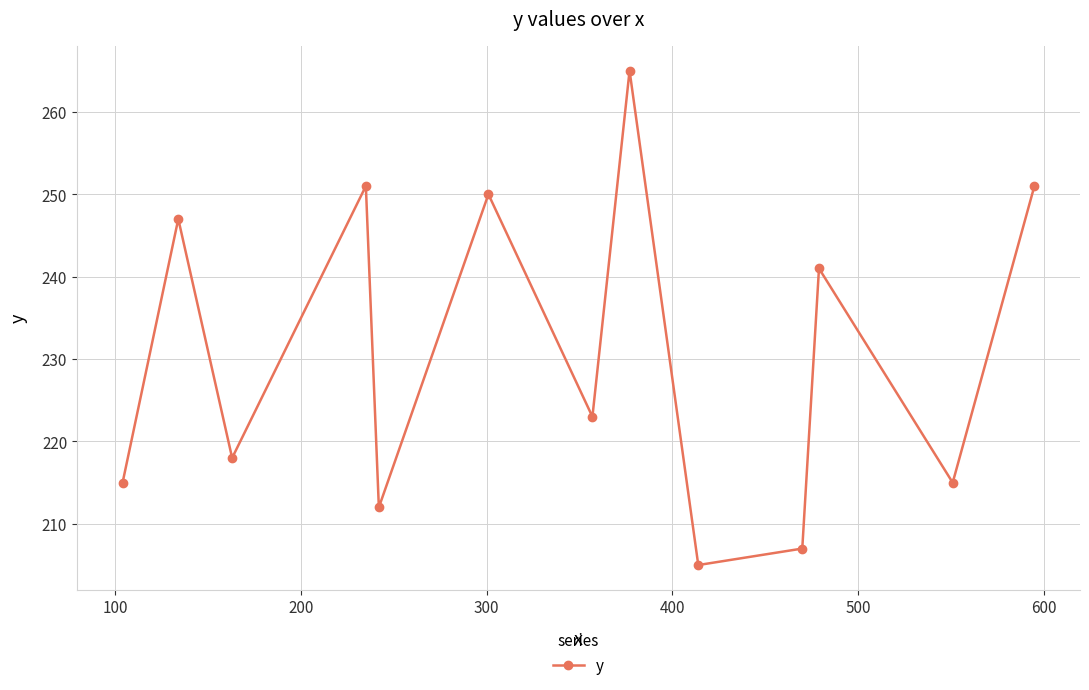

How many distinct data groups are displayed?

1